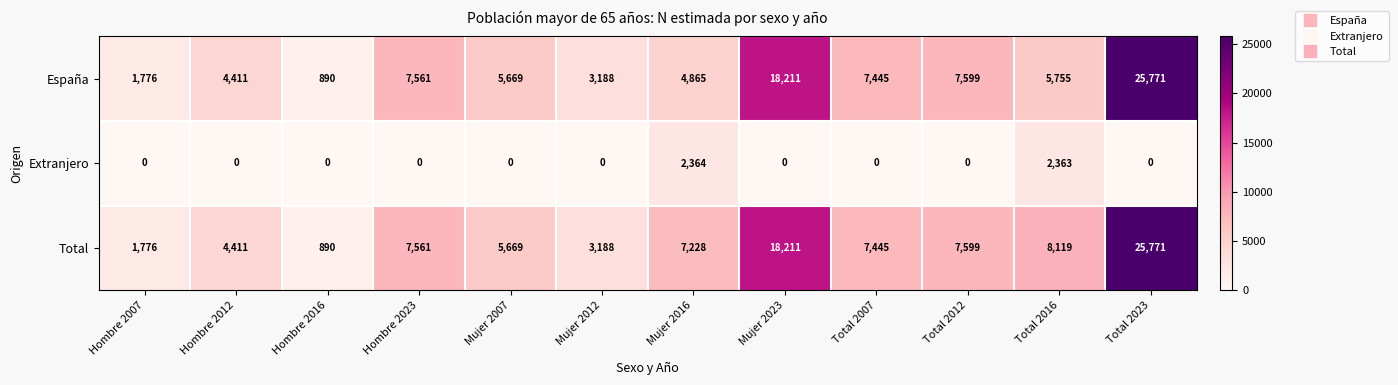

Where is España nearest to the value 13330?

Mujer 2023